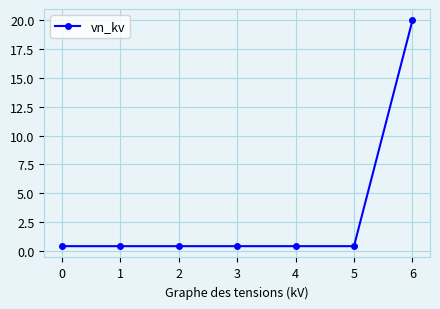

What is the change in value from 2 to 6?

+19.6